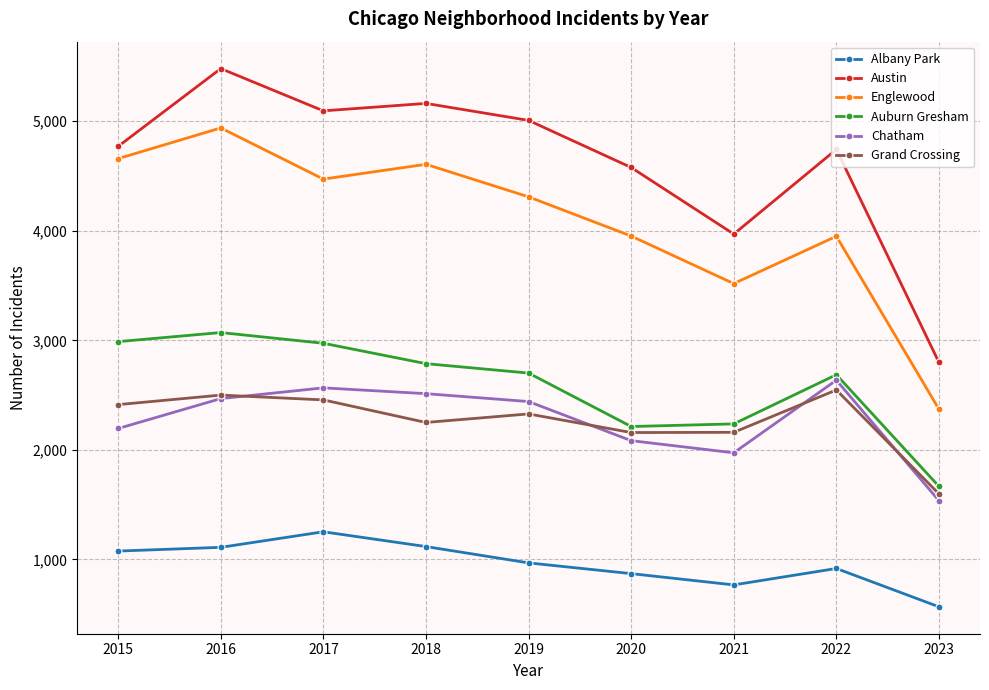

What is the sum of all Albany Park values?

8644